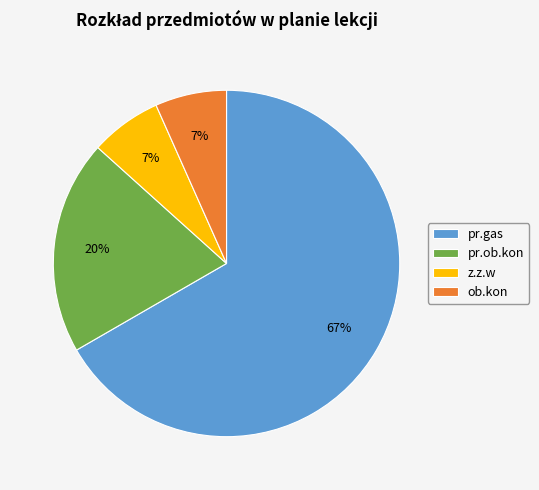

To the nearest percent, what percentage of the pie is z.z.w?

7%